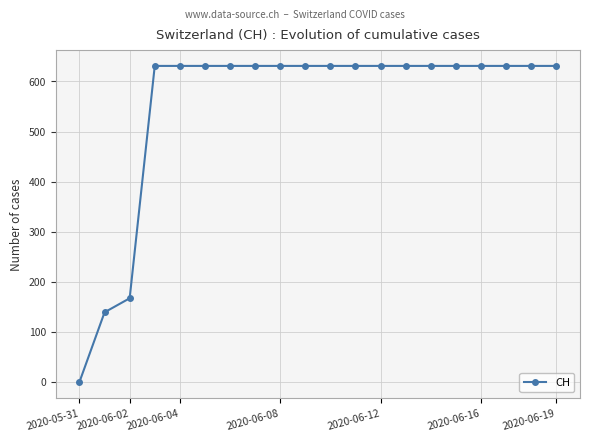

What is the sum of all values?

11033